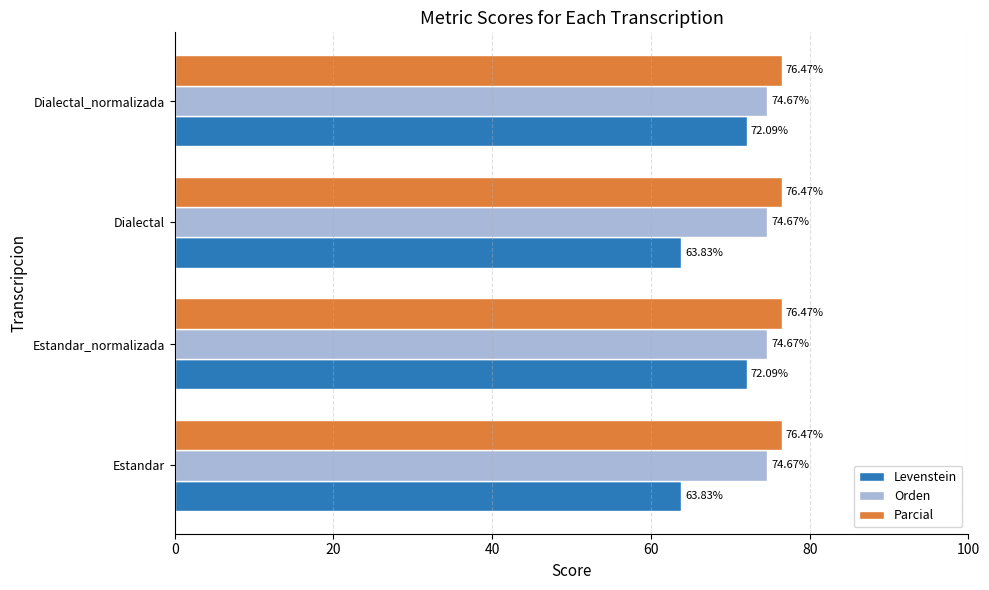

Between Estandar and Estandar_normalizada, which series saw the biggest shift?

Levenstein